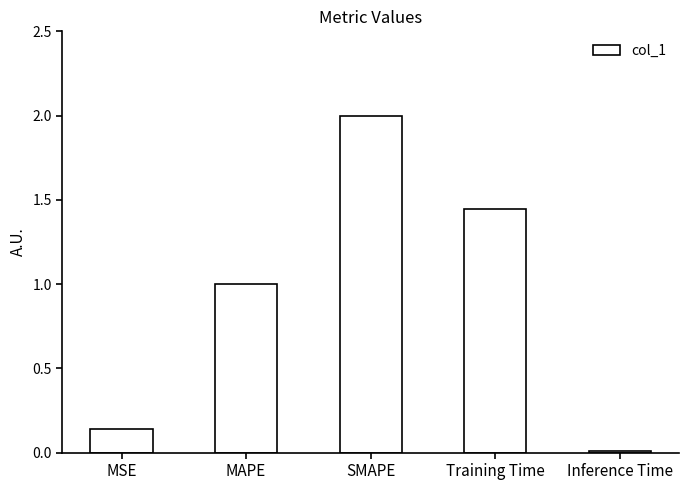

What is the change in value from SMAPE to Inference Time?

-2.0